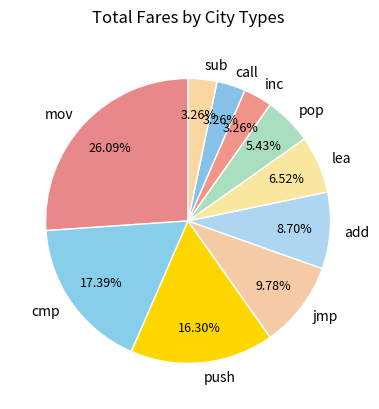

How much of the chart is everything except inc?

96.7%